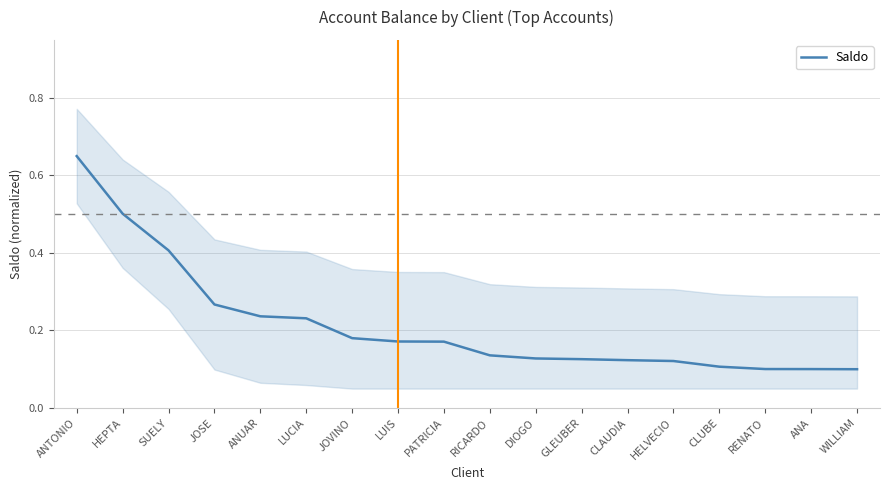

What is the change in value from LUCIA to CLUBE?

-0.1